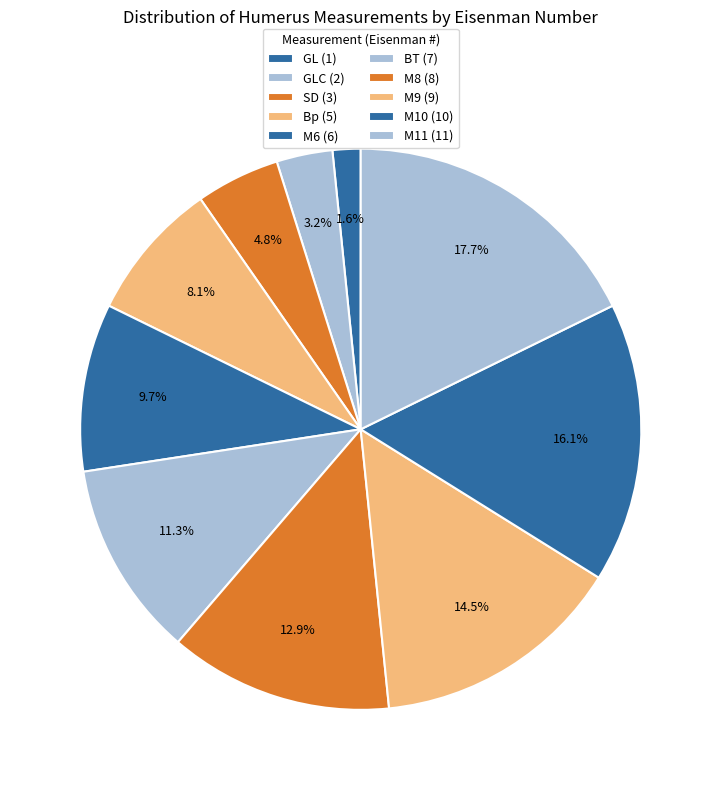

What is the ratio of the value at SD (3) to the value at M10 (10)?

0.3